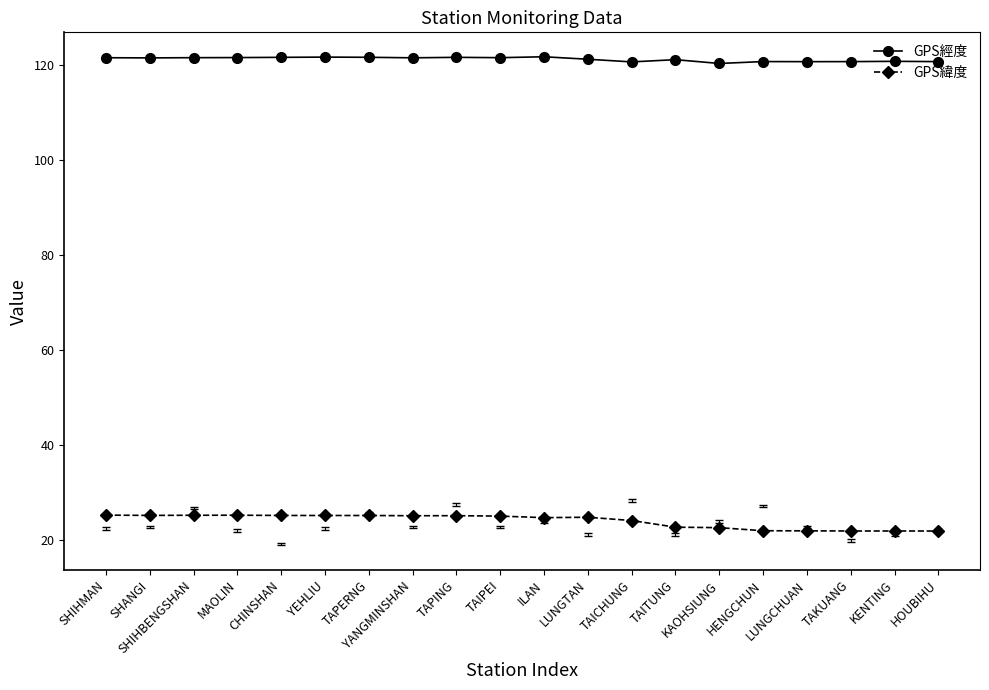

What is the difference between the maximum and minimum values in the GPS經度 series?

1.4